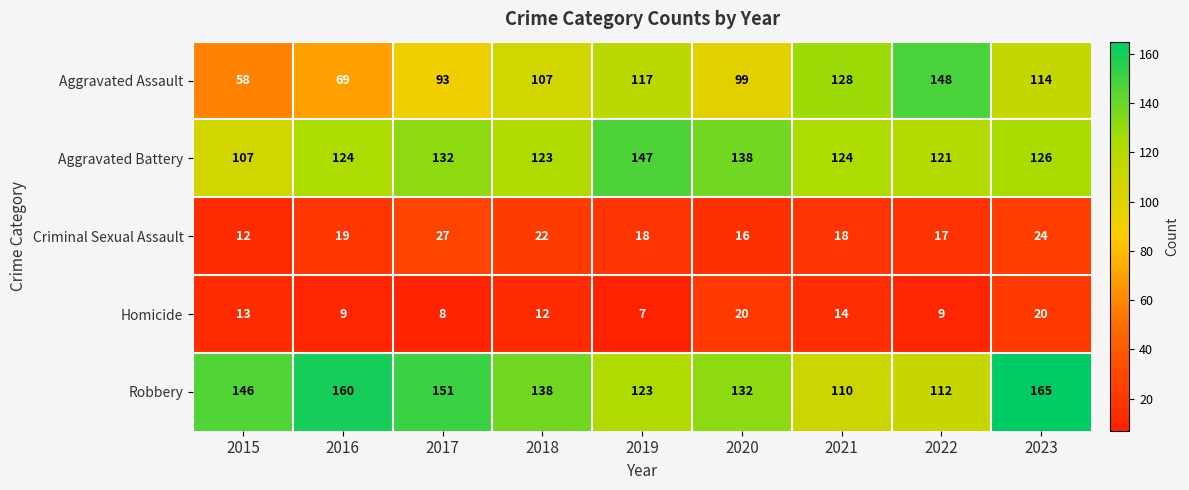

At which category is the sum across all series the highest?

2023